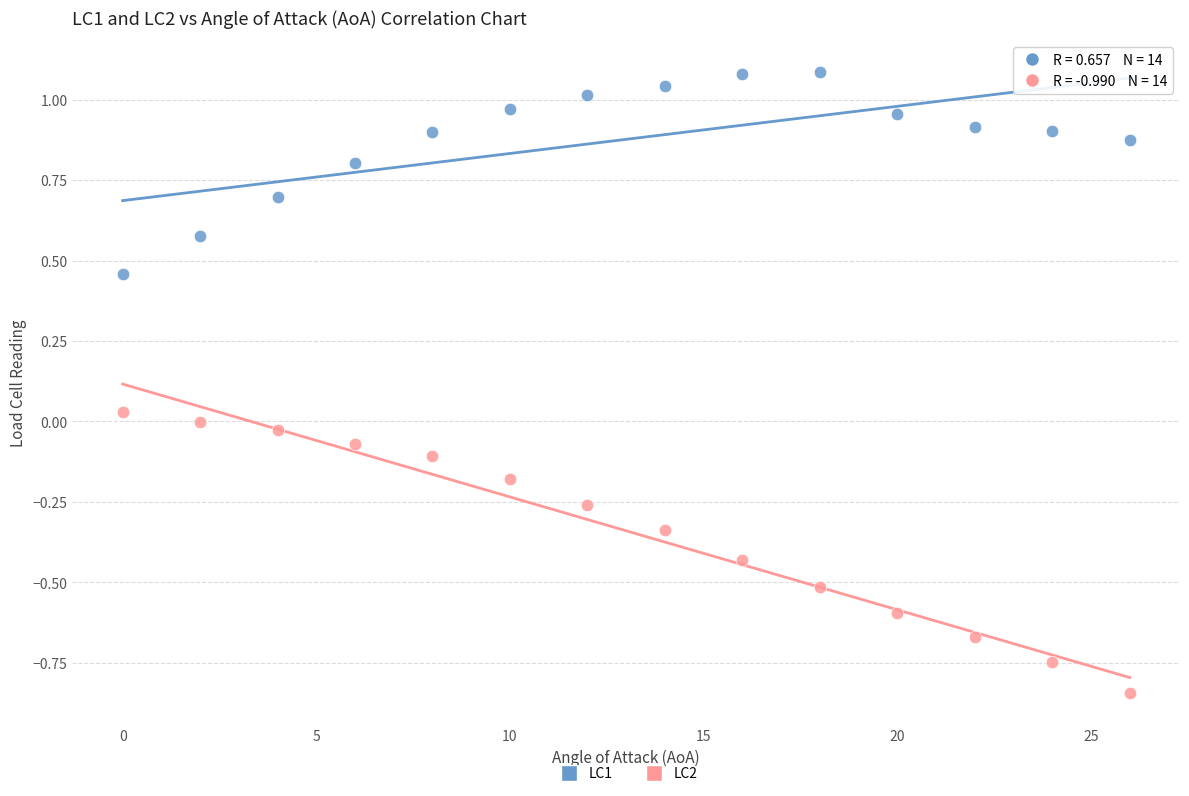

Which series contains the highest Y value?

LC1